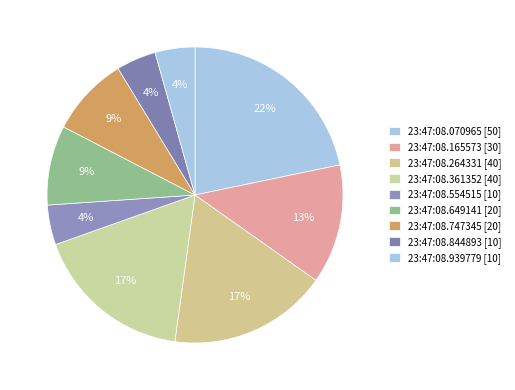

How many segments does this pie chart have?

9